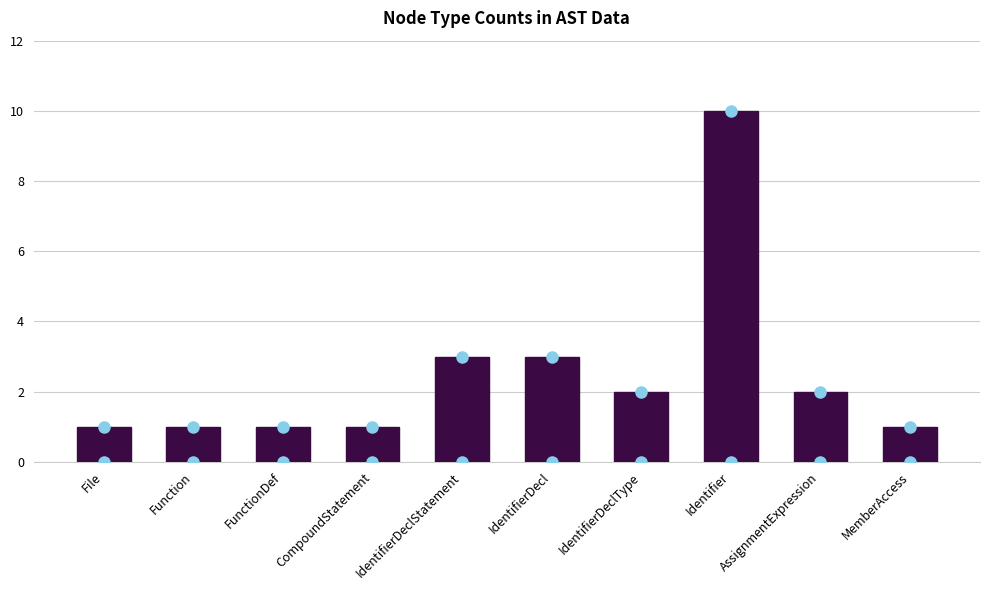

Are the bars grouped side by side (vs. stacked)?

No